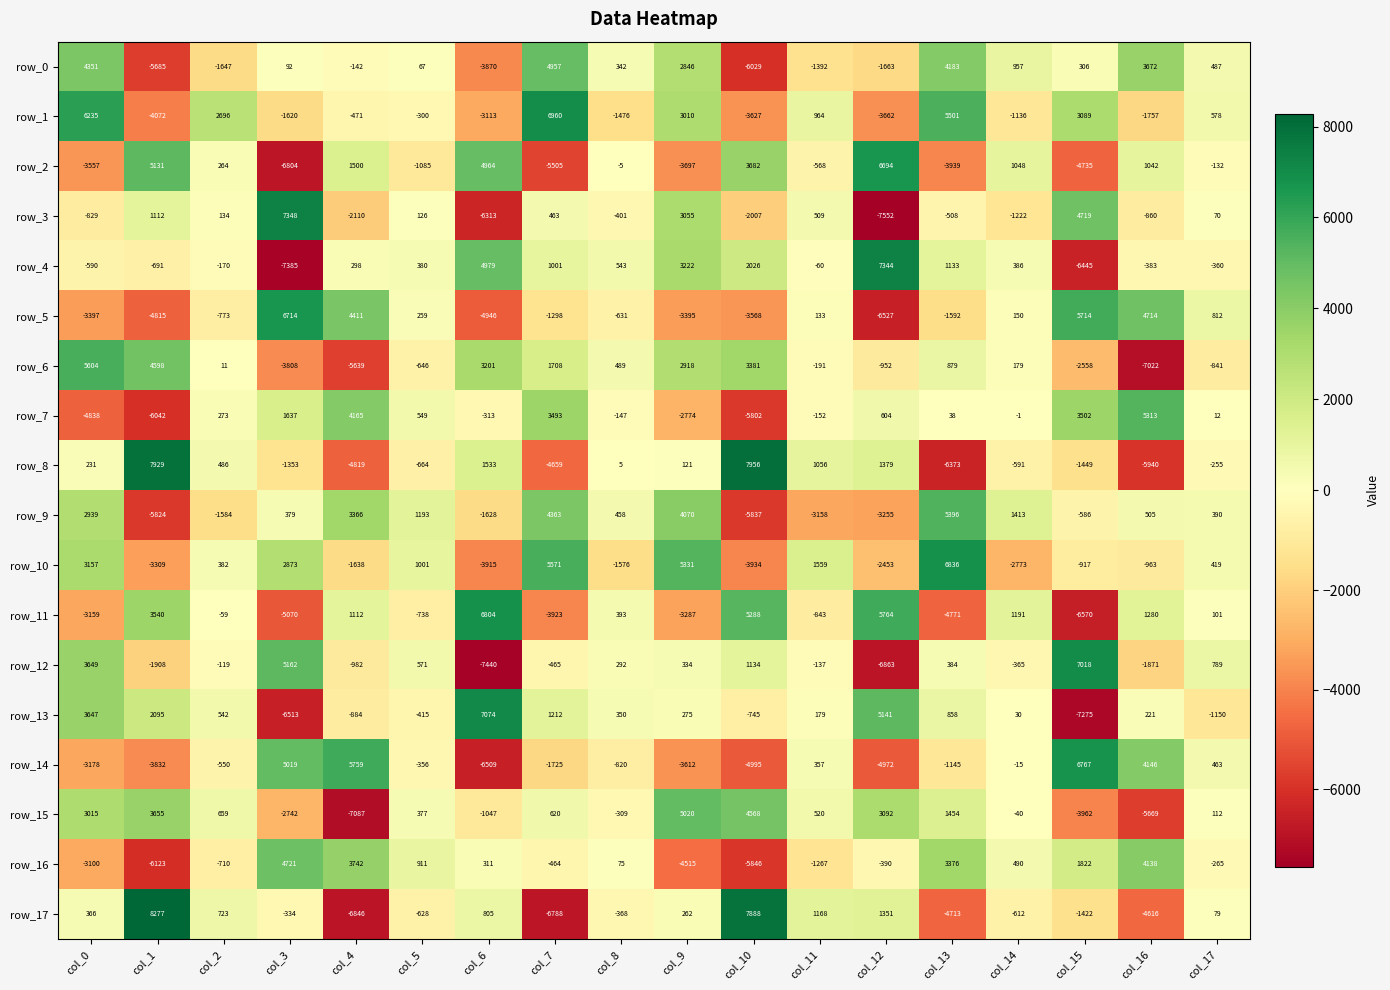

True or false: row_14 has a value of -2575.1 at col_7.

False